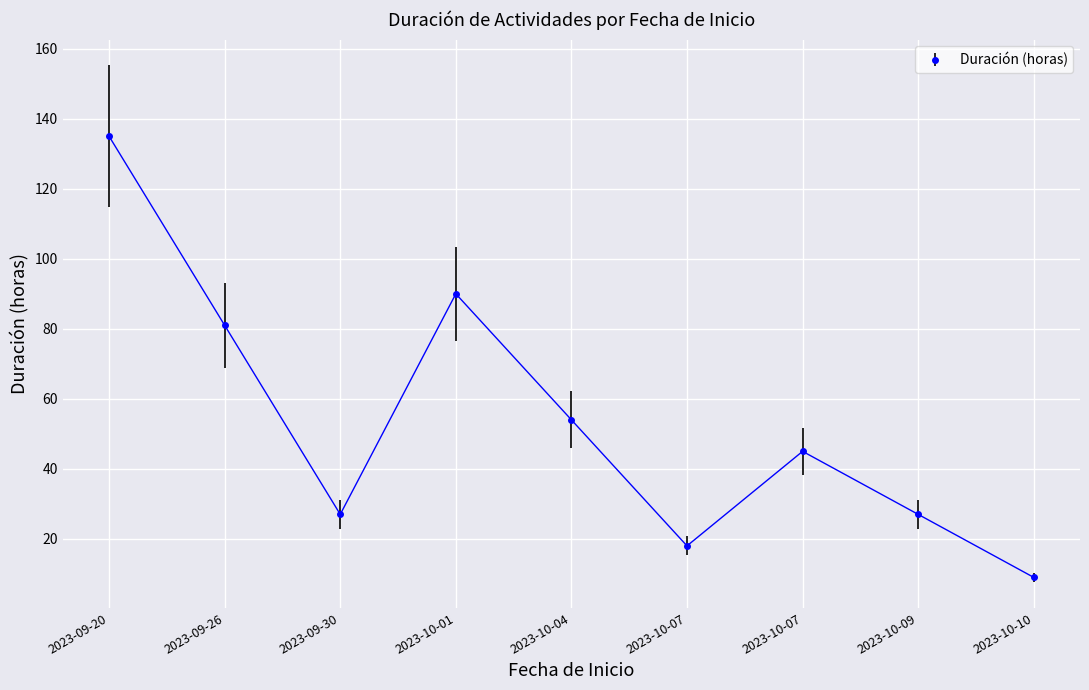

Is it true that the value at 2023-10-09 is 27?

True